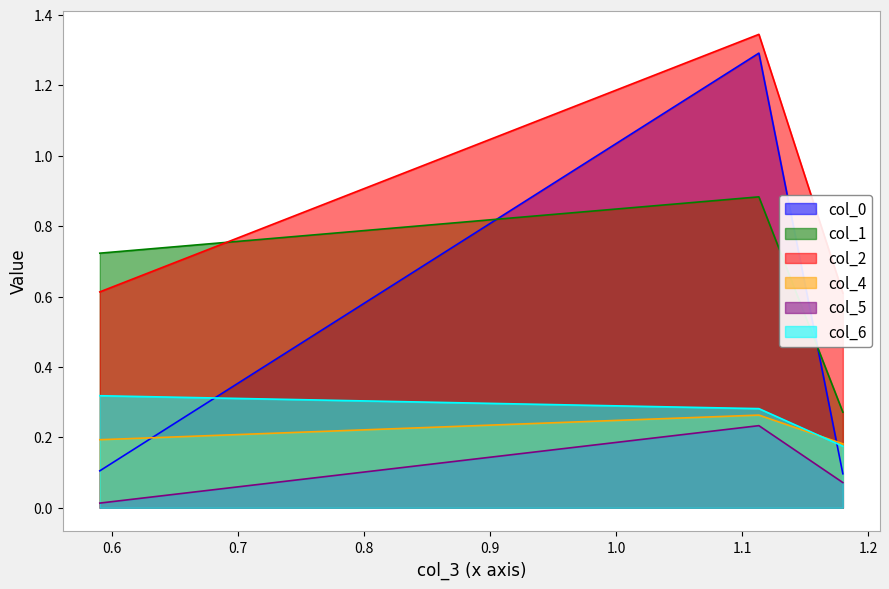

Is it true that col_4 equals 0.4 at 1.11333?

False